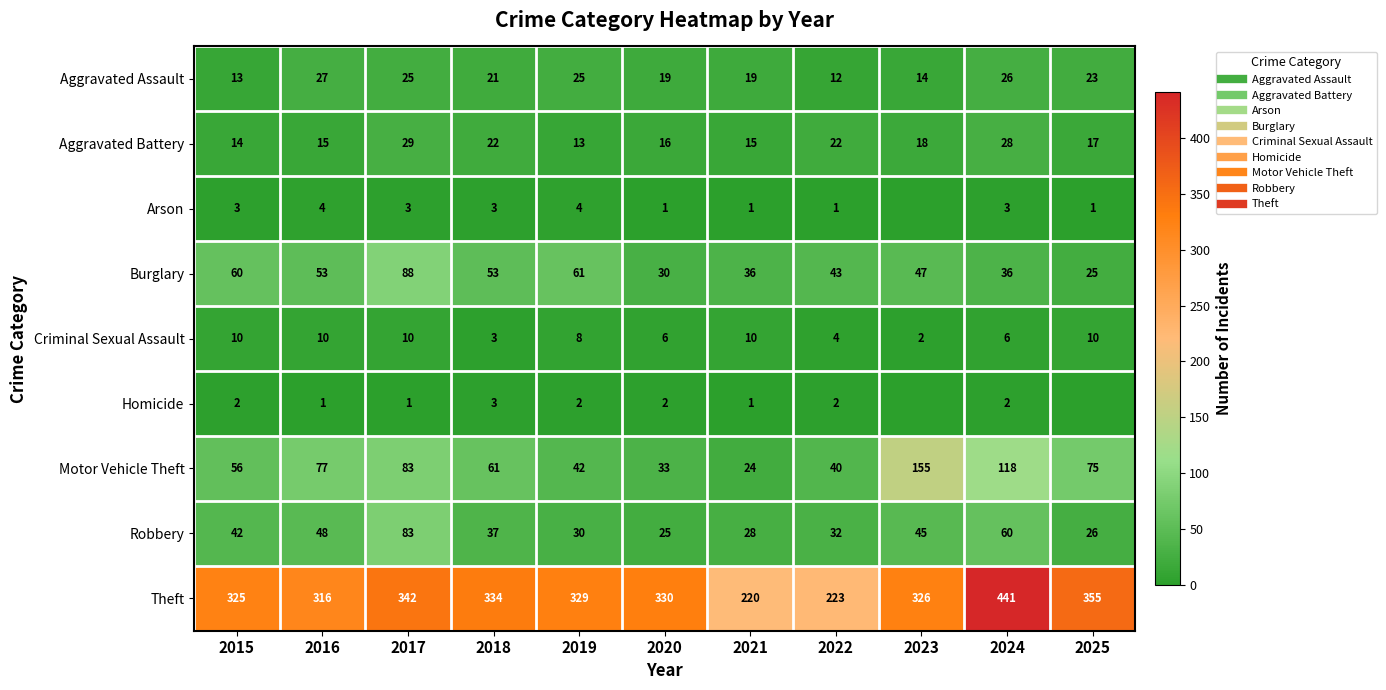

Which series changed the most between 2019 and 2021?

Theft